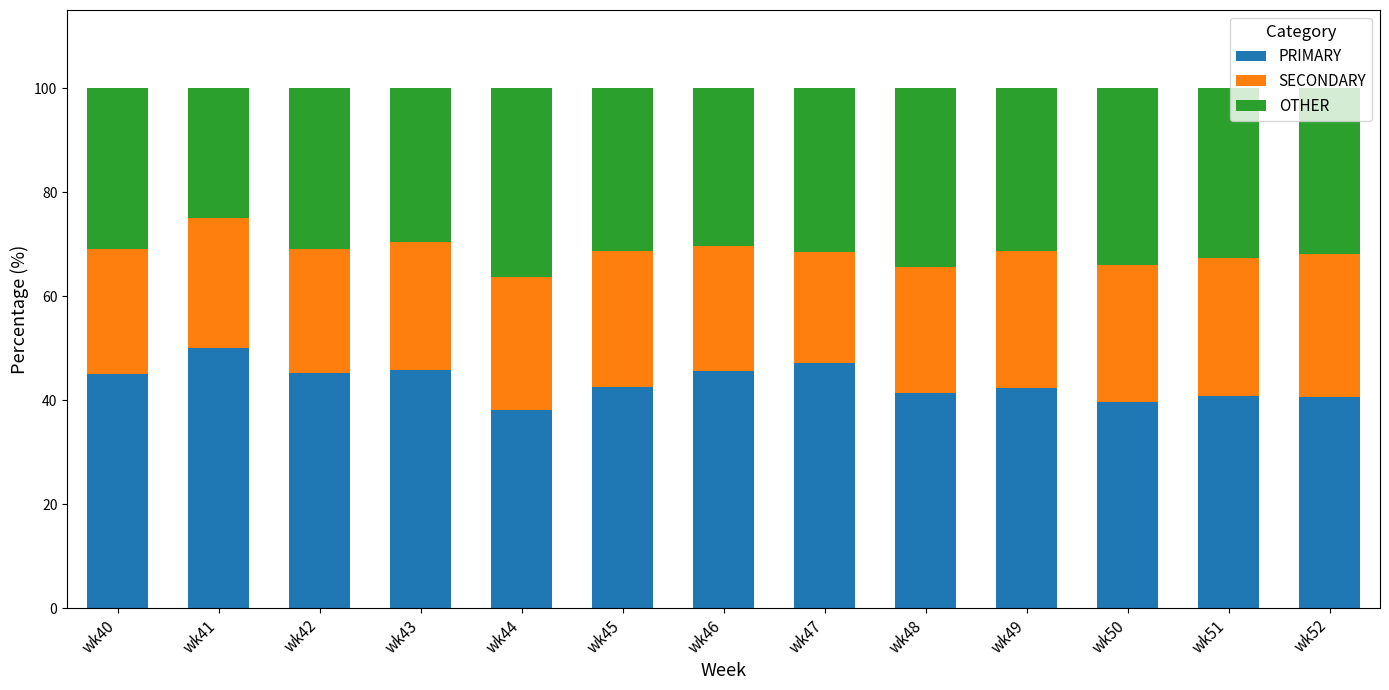

What is the difference between the PRIMARY values at wk51 and wk47?

6.3